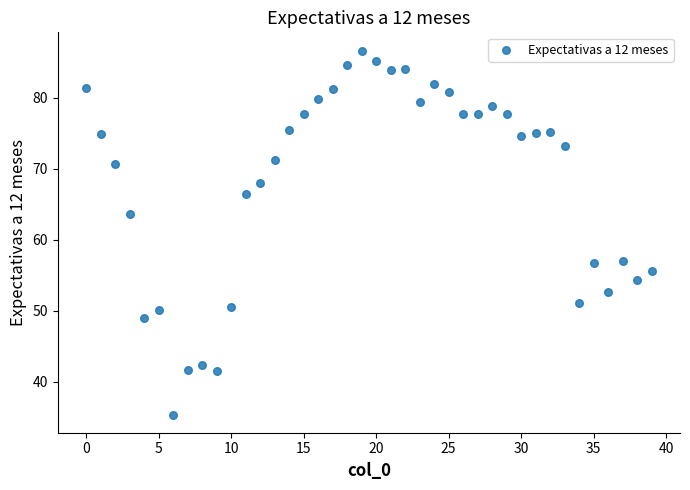

What is the range of Y values (max minus min)?

51.2